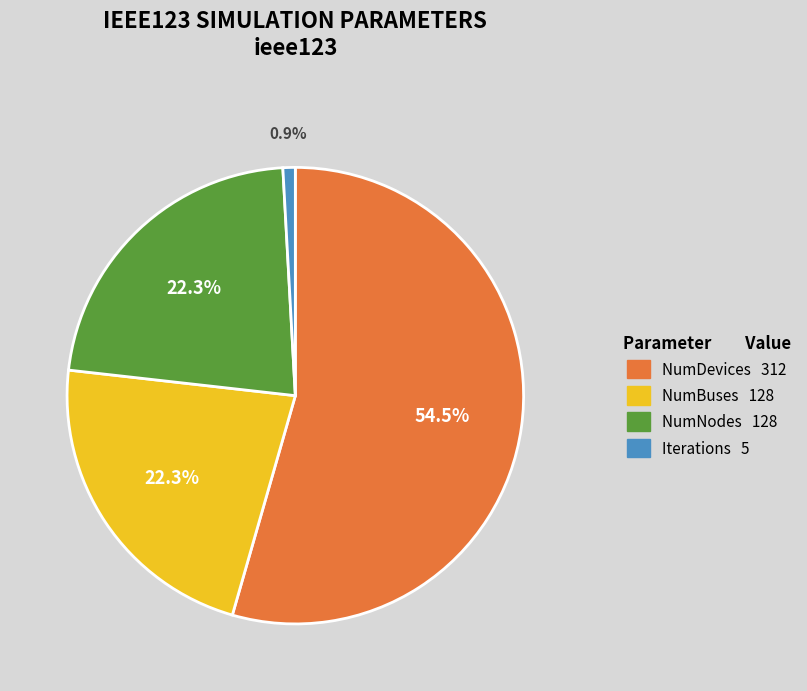

Is there a majority slice in this chart?

Yes